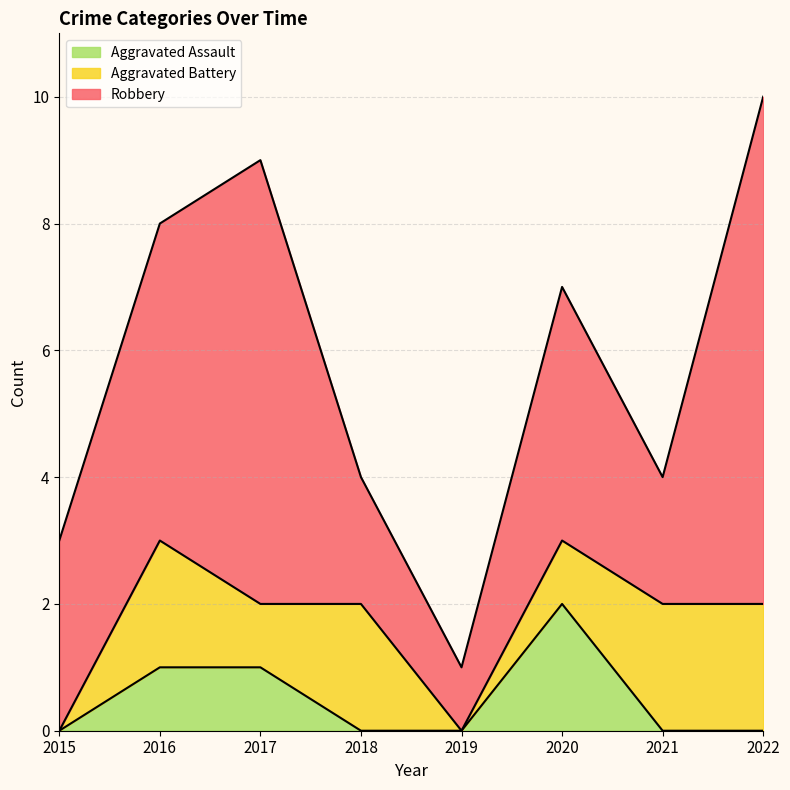

Rank the series at 2015 from lowest to highest value.

Aggravated Assault, Aggravated Battery, Robbery